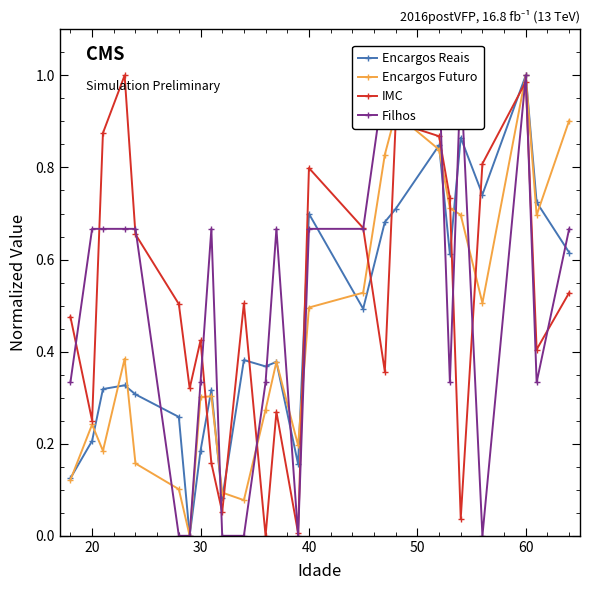

What is the difference between the highest and lowest values at 20?

0.5